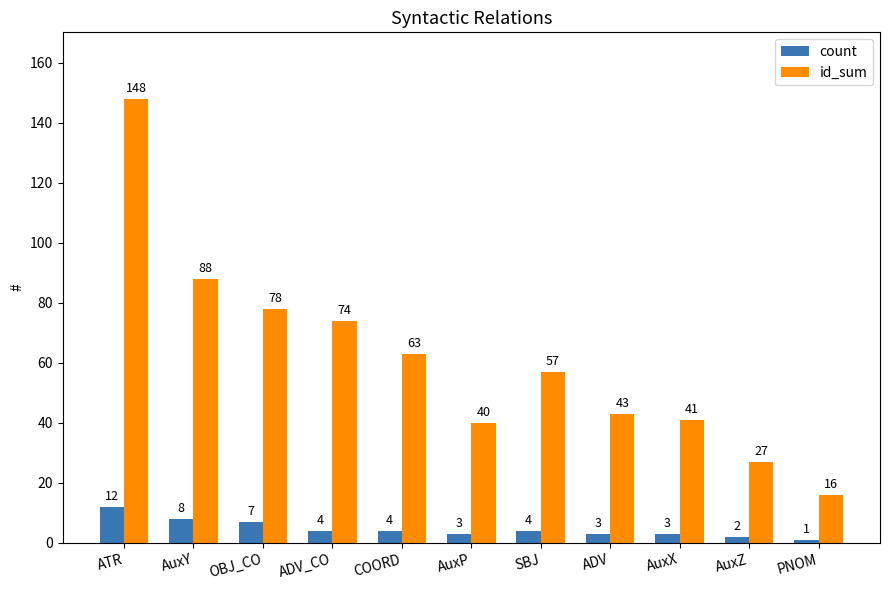

List the series in order of their peak value, lowest first.

count, id_sum